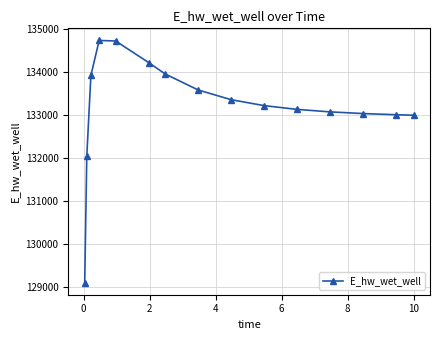

What is the value of the 9th point from the left?

133353.8